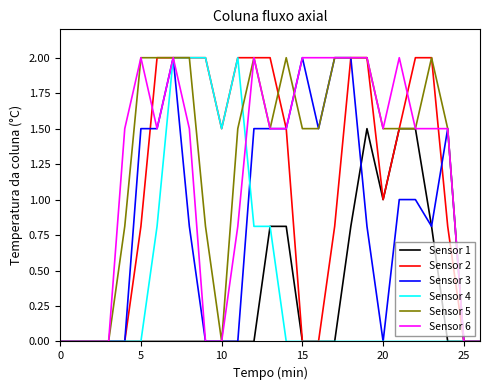

What is the maximum value for Sensor 2?

2.0